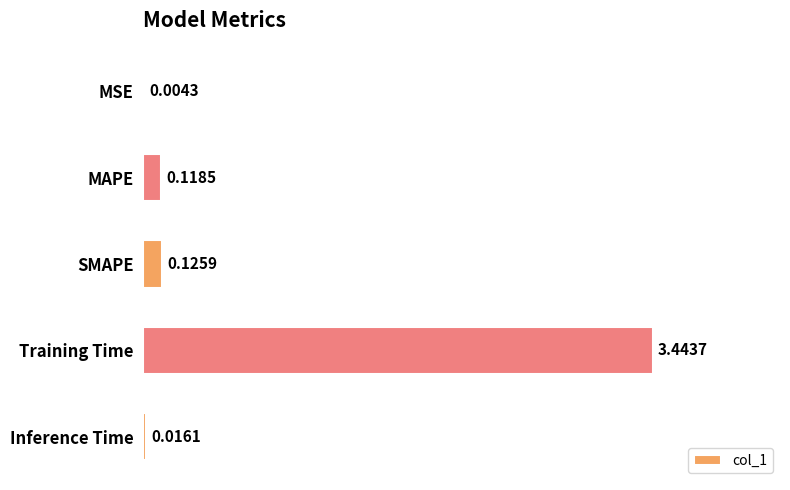

At which label is the value closest to 1?

SMAPE